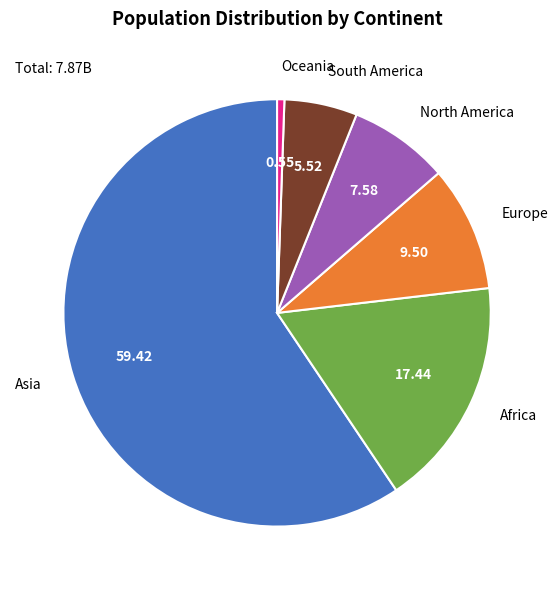

Is Oceania the majority of the pie?

No